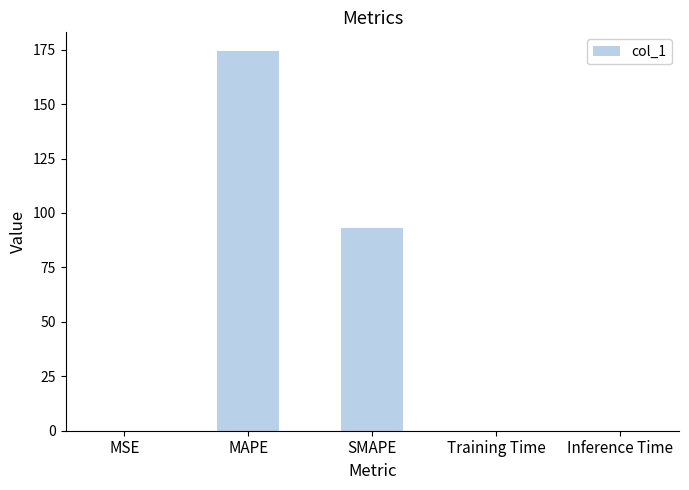

What is the greatest value displayed?

174.3